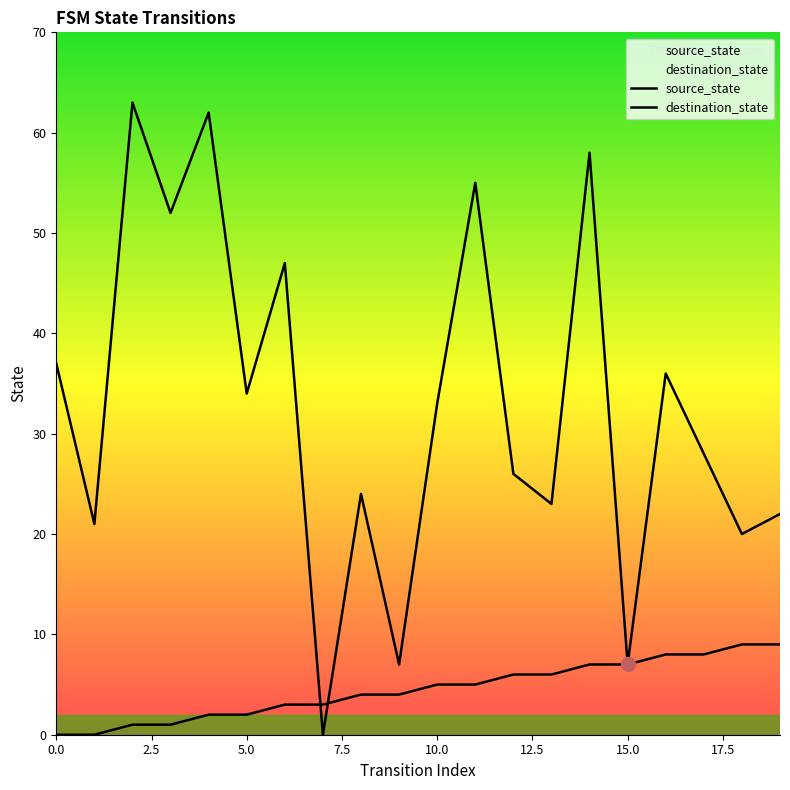

What is the sum of all source_state values?

90